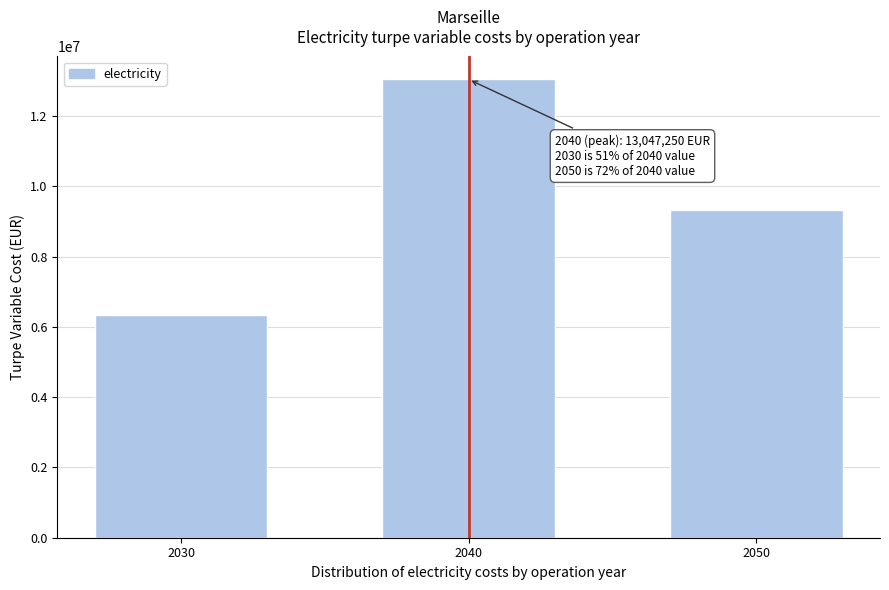

Reading left to right, list all the values displayed in this chart.

6346710.4	13047250.1	9341052.6